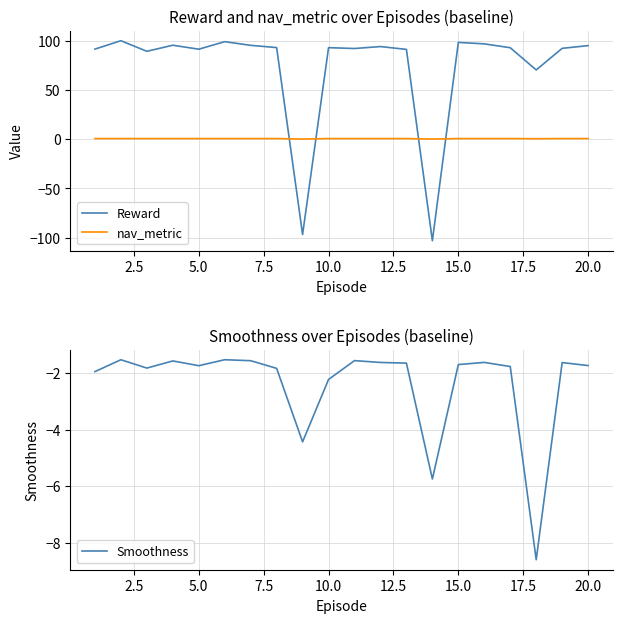

True or false: Reward has a value of 94.9 at 20.0.

True